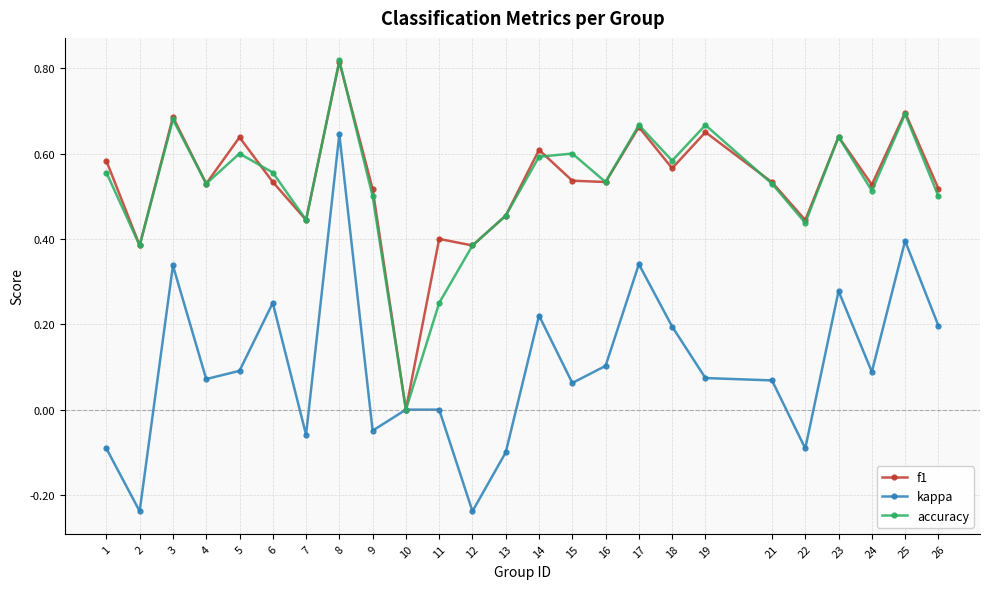

At which label does kappa first exceed 0?

3